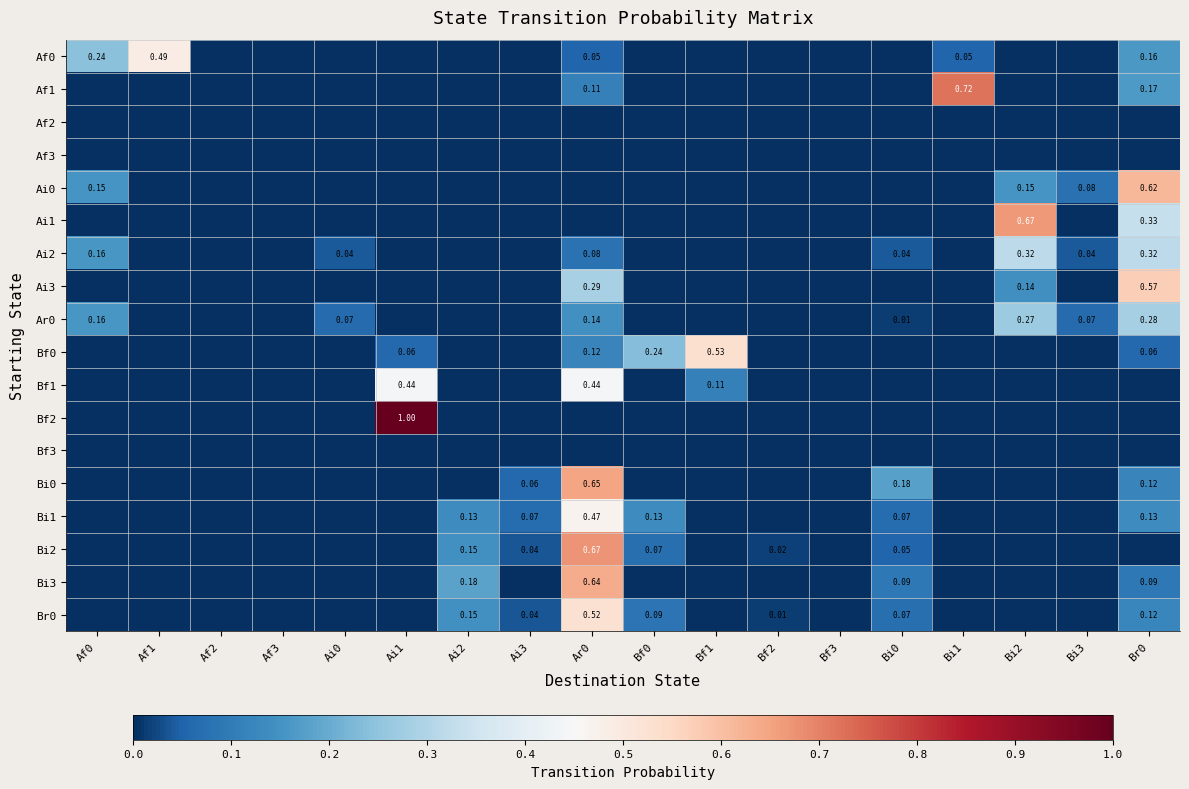

Rank the series by their maximum value, from highest to lowest.

Bf2, Af1, Bi2, Ai1, Bi0, Bi3, Ai0, Ai3, Bf0, Br0, Af0, Bi1, Bf1, Ai2, Ar0, Af2, Af3, Bf3